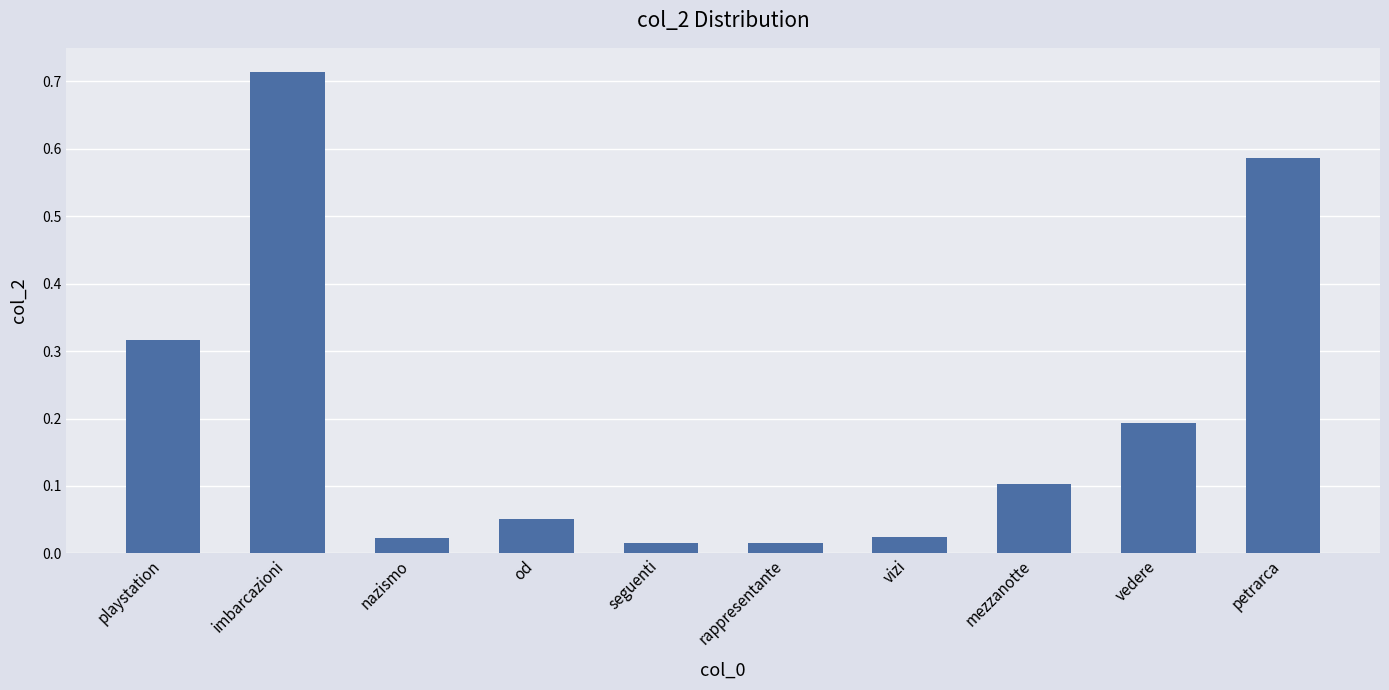

The value at vedere is 0.2. True or false?

True